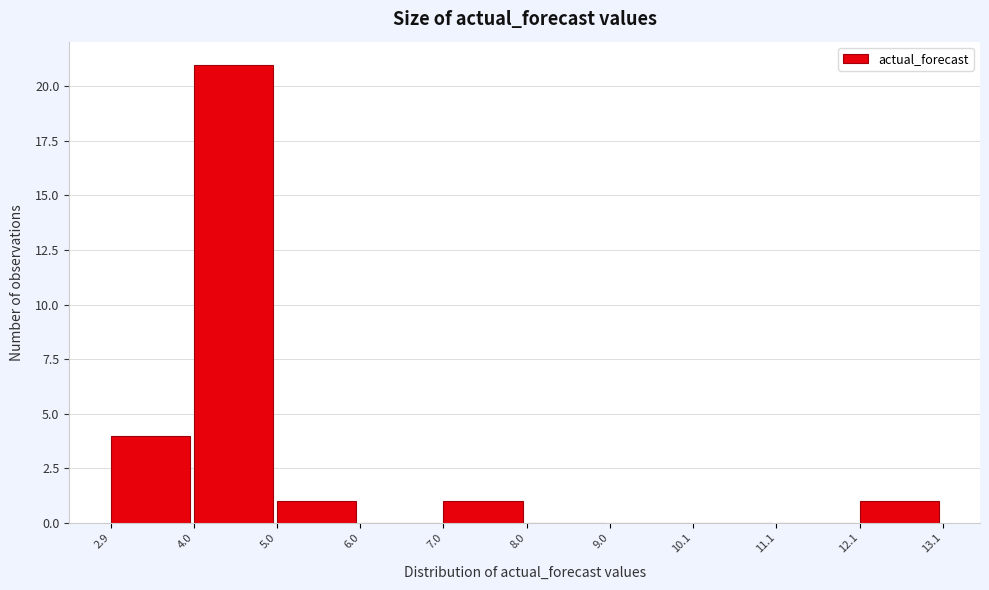

Reading left to right, transcribe this chart: for each bar, give the range it covers on the x-axis and its height. The values are not printed on the chart, so give them approximately, as read against the axis.

2.9 to 4.0: 4
4.0 to 5.0: 21
5.0 to 6.0: 1
6.0 to 7.0: 0
7.0 to 8.0: 1
8.0 to 9.0: 0
9.0 to 10.1: 0
10.1 to 11.1: 0
11.1 to 12.1: 0
12.1 to 13.1: 1